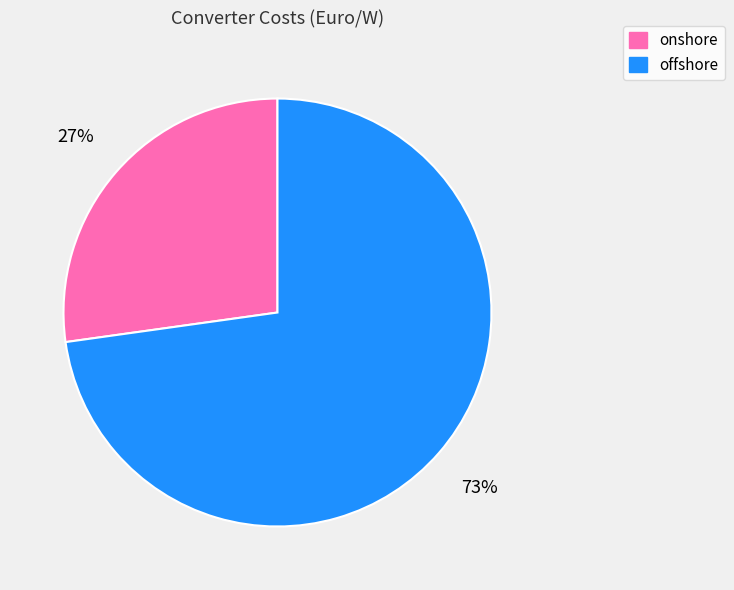

How many segments does this pie chart have?

2